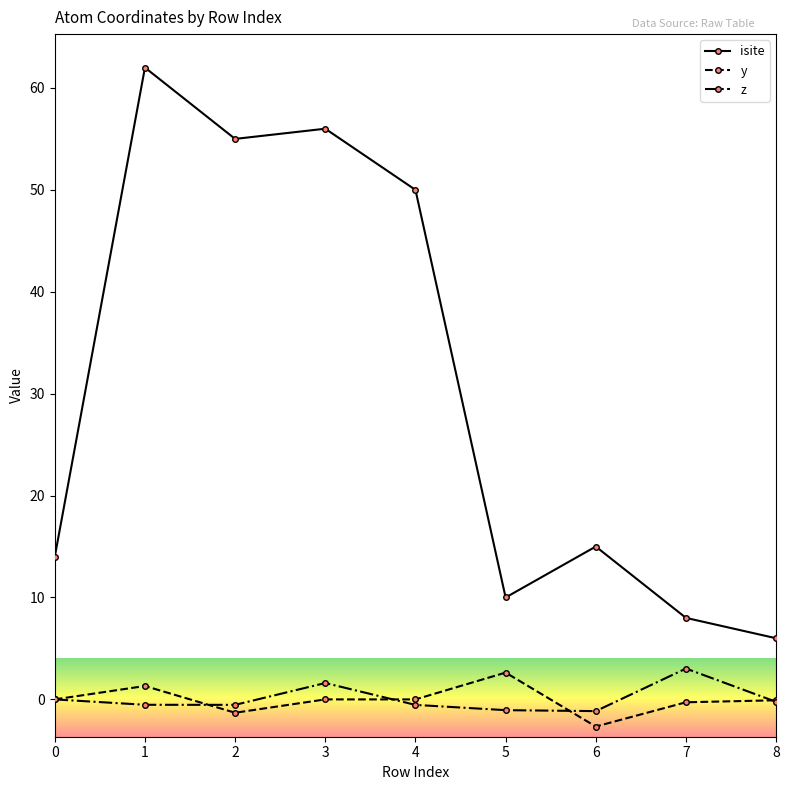

What is the total value across all series at 6?

11.2